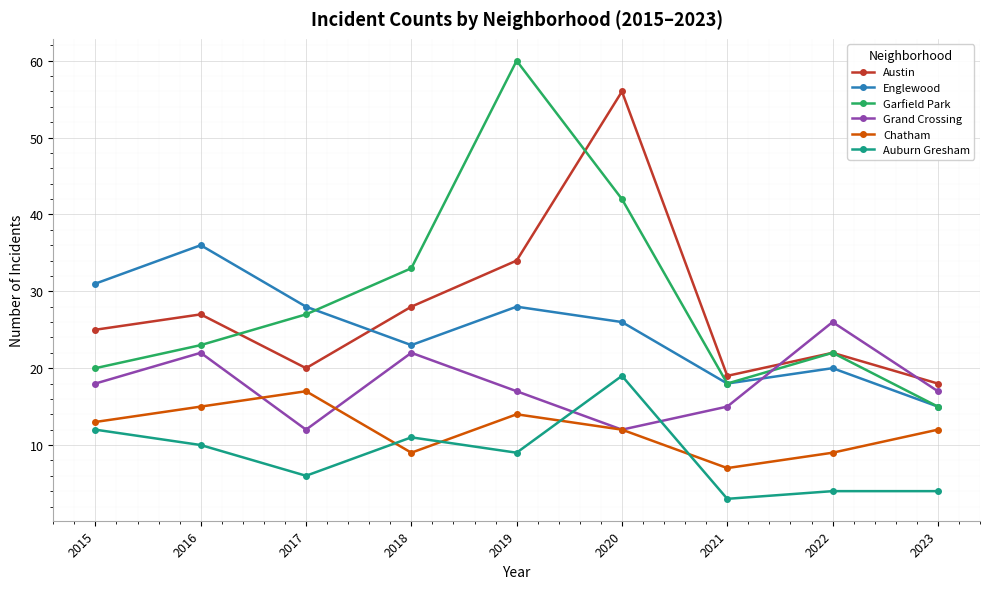

True or false: Chatham has a value of 22 at 2019.

False